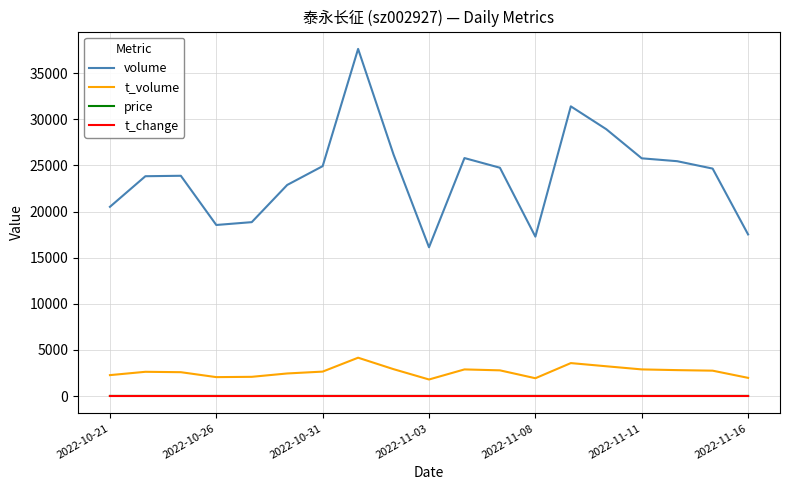

True or false: t_volume and price intersect in this chart.

False